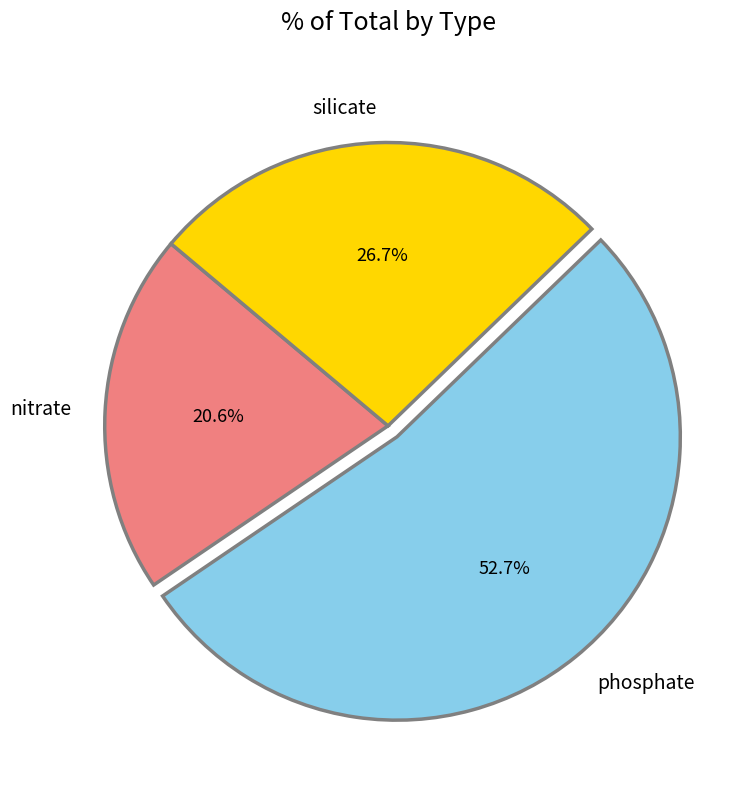

Is the sum of nitrate and phosphate greater than half?

Yes